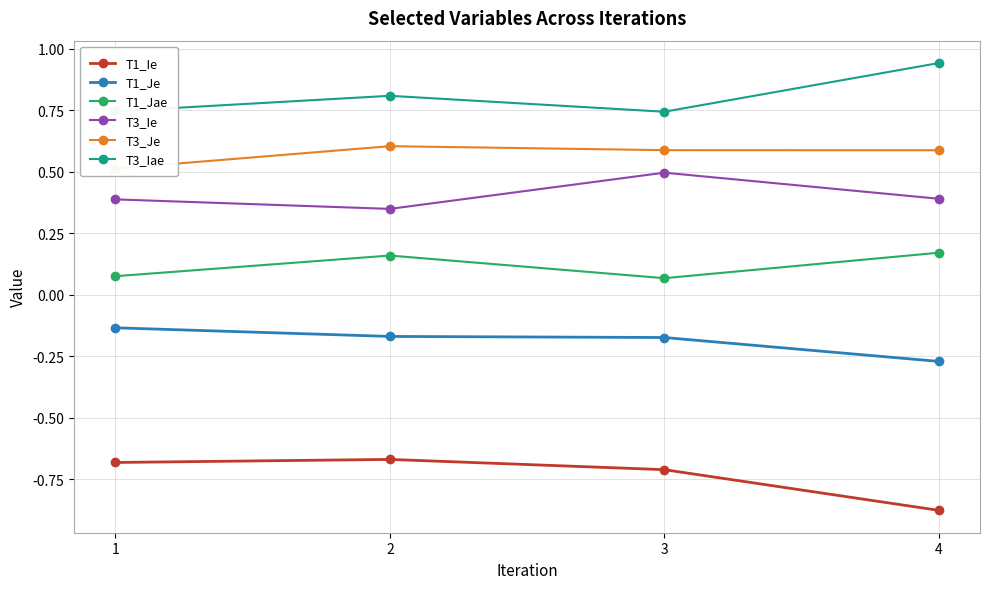

At how many categories does at least one series exceed 0?

4